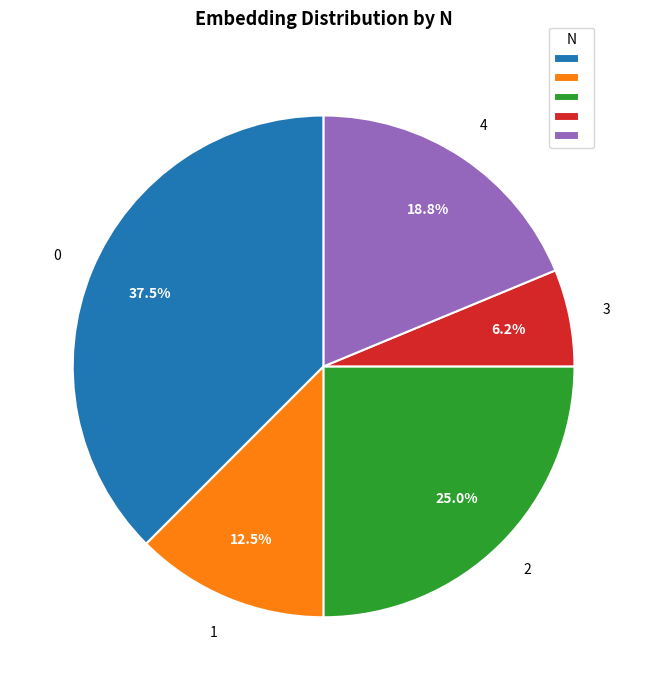

To the nearest percent, what is the average slice percentage?

20%